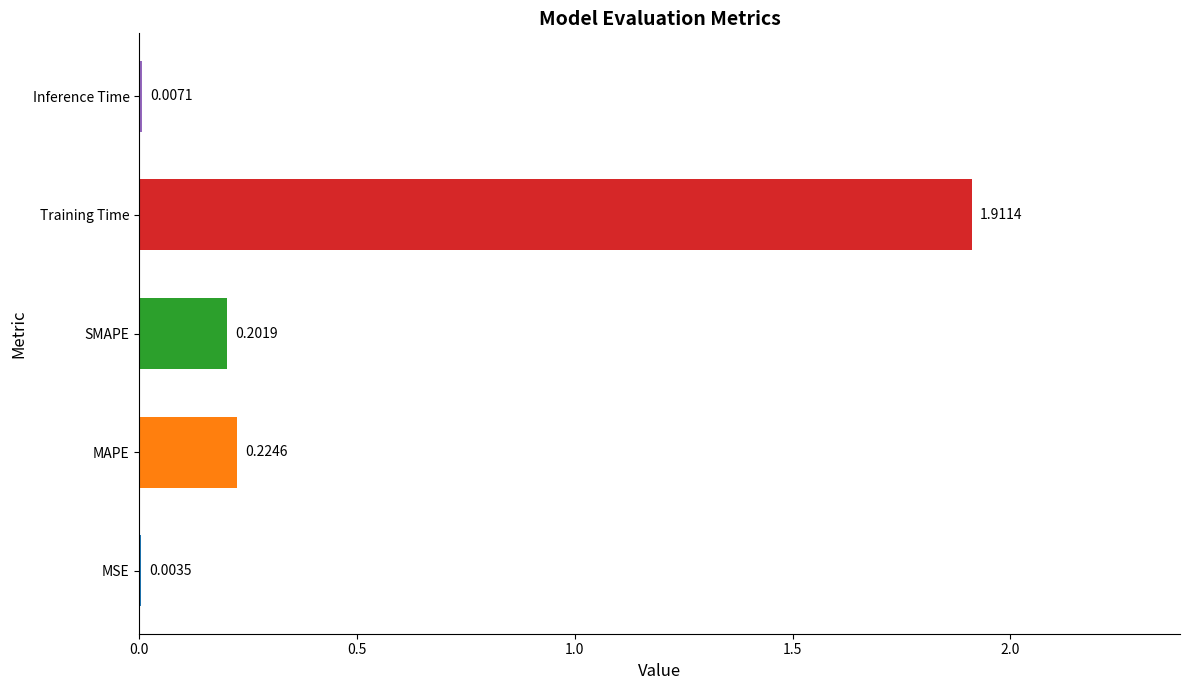

Which label corresponds to the largest value in the chart?

Training Time